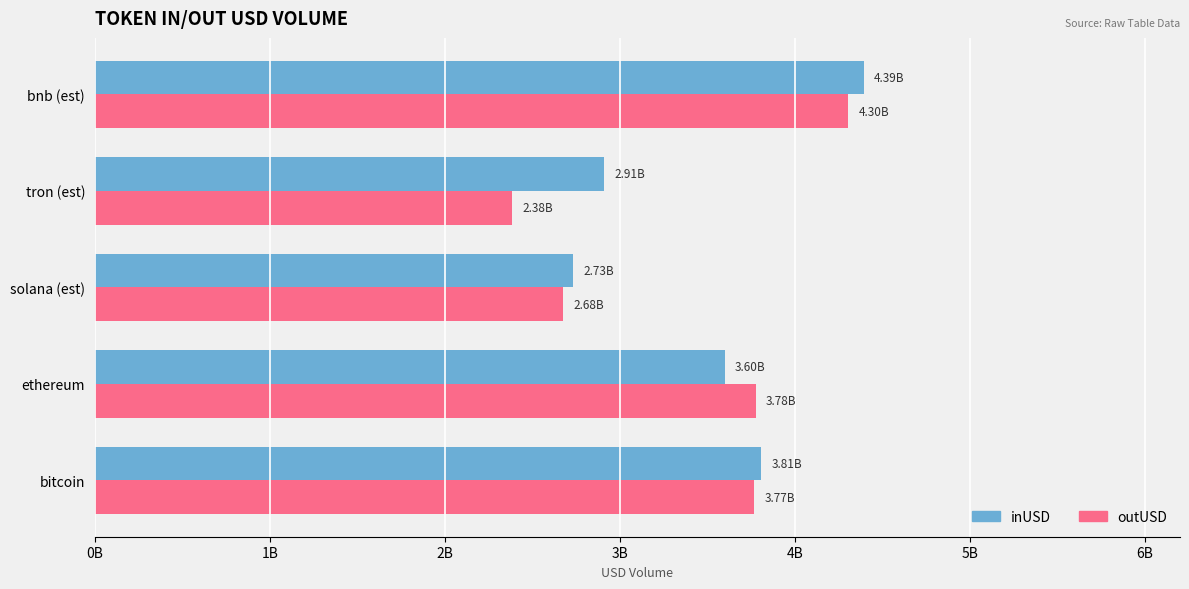

What are all the series names shown in the legend?

inUSD, outUSD